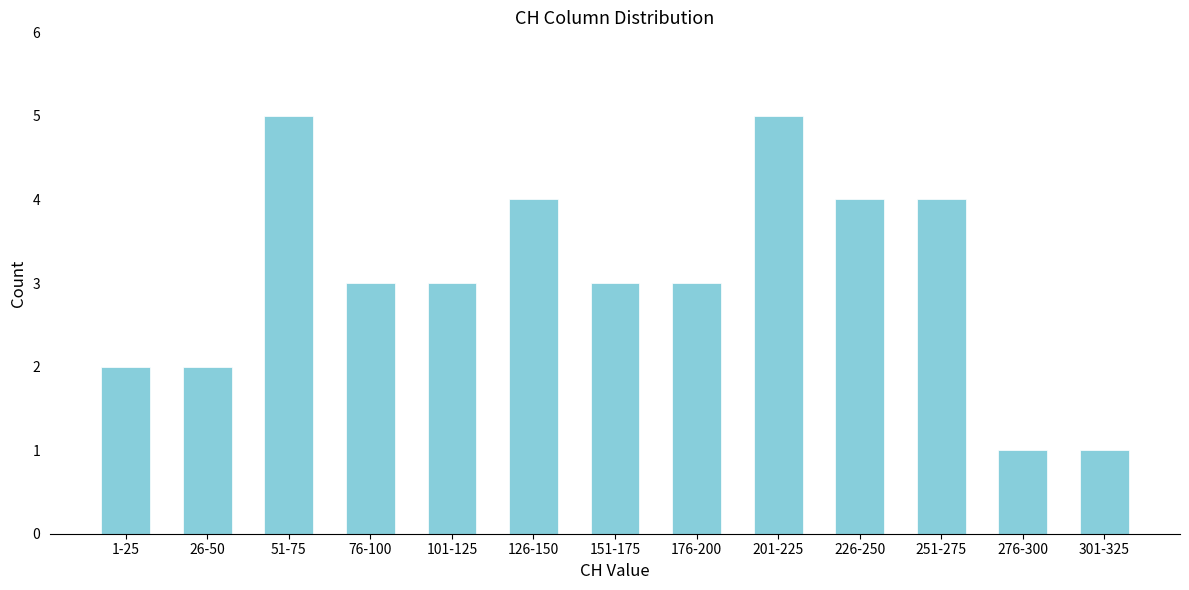

Reading left to right, transcribe all the data shown in this chart.

2	2	5	3	3	4	3	3	5	4	4	1	1